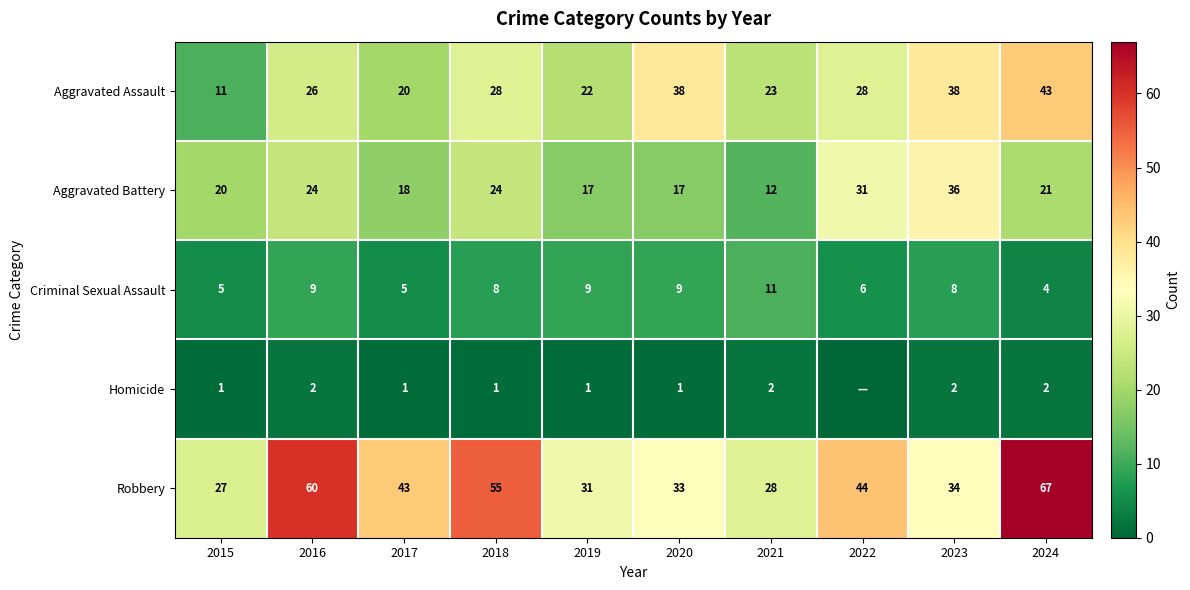

What is the maximum value for Aggravated Assault?

43